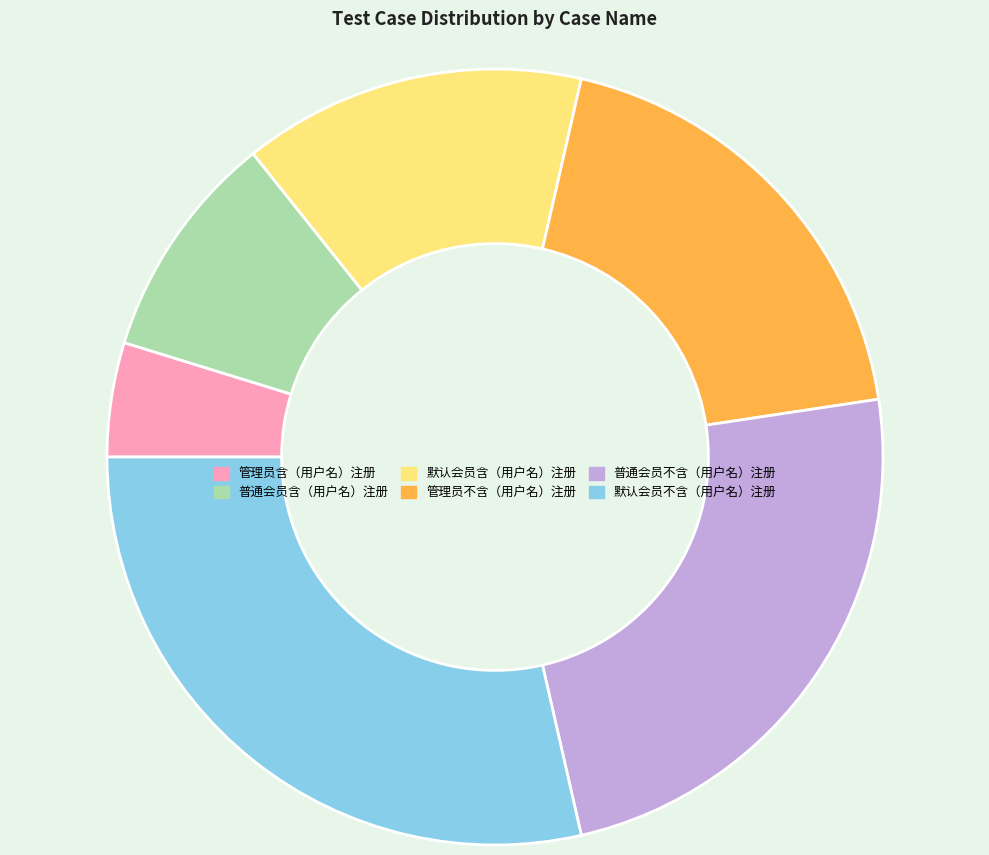

Which category has the smallest portion of the pie?

管理员含（用户名）注册